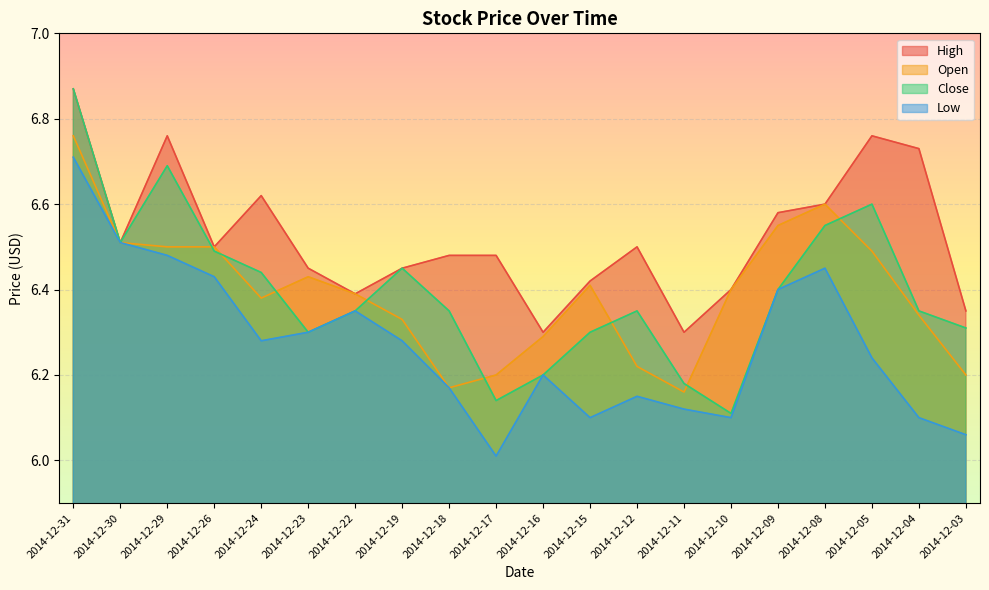

Between 2014-12-17 and 2014-12-04, which is larger?

2014-12-04